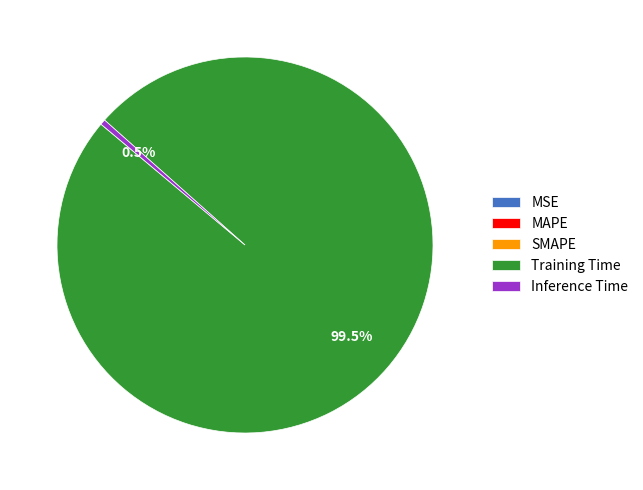

What percentage is NOT represented by Inference Time?

99.5%